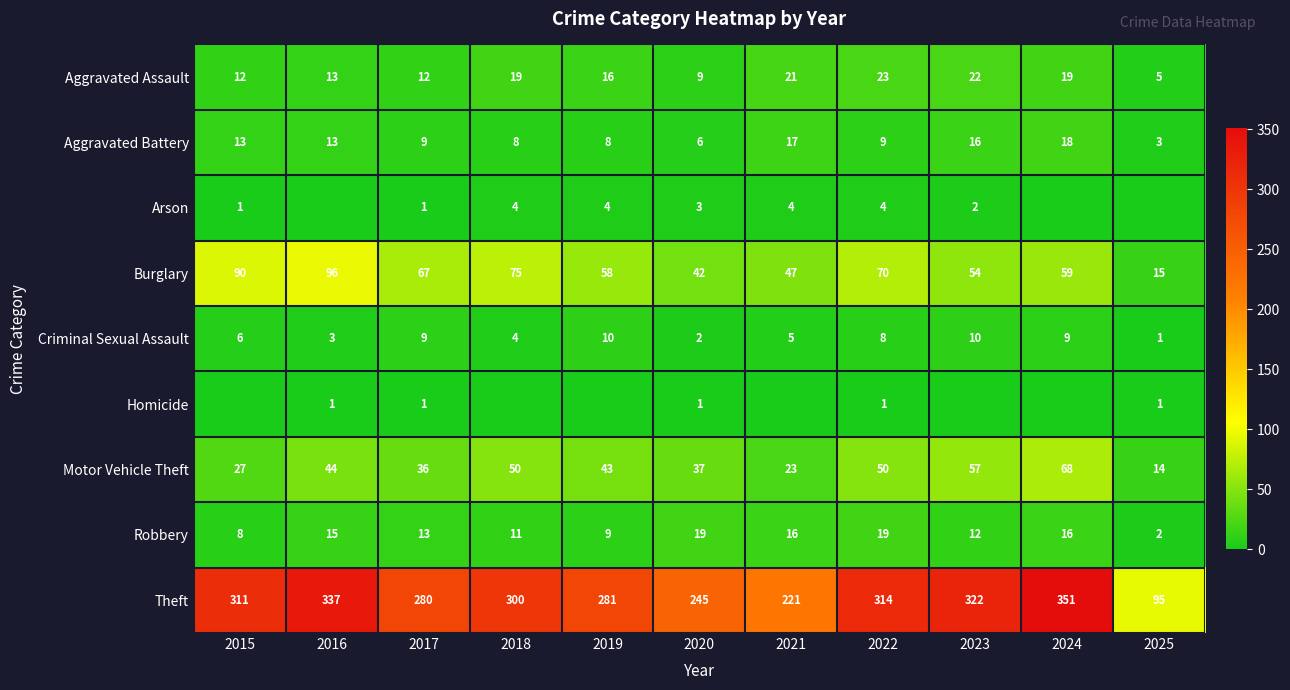

Rank the categories by Theft value from lowest to highest.

2025, 2021, 2020, 2017, 2019, 2018, 2015, 2022, 2023, 2016, 2024